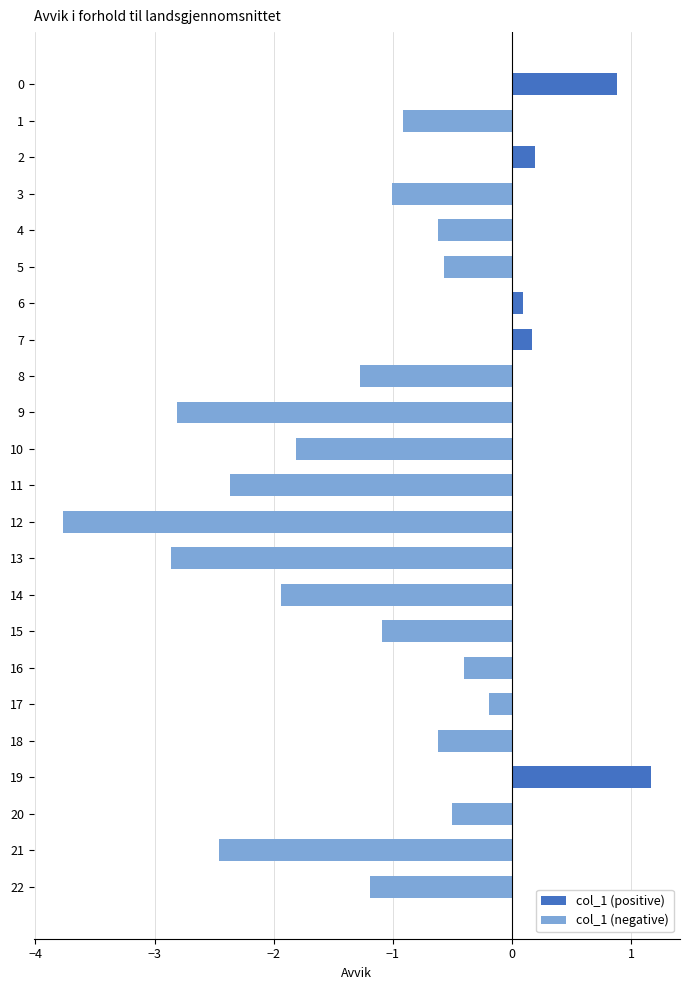

What is the value of the 11th bar from the top?

-1.8